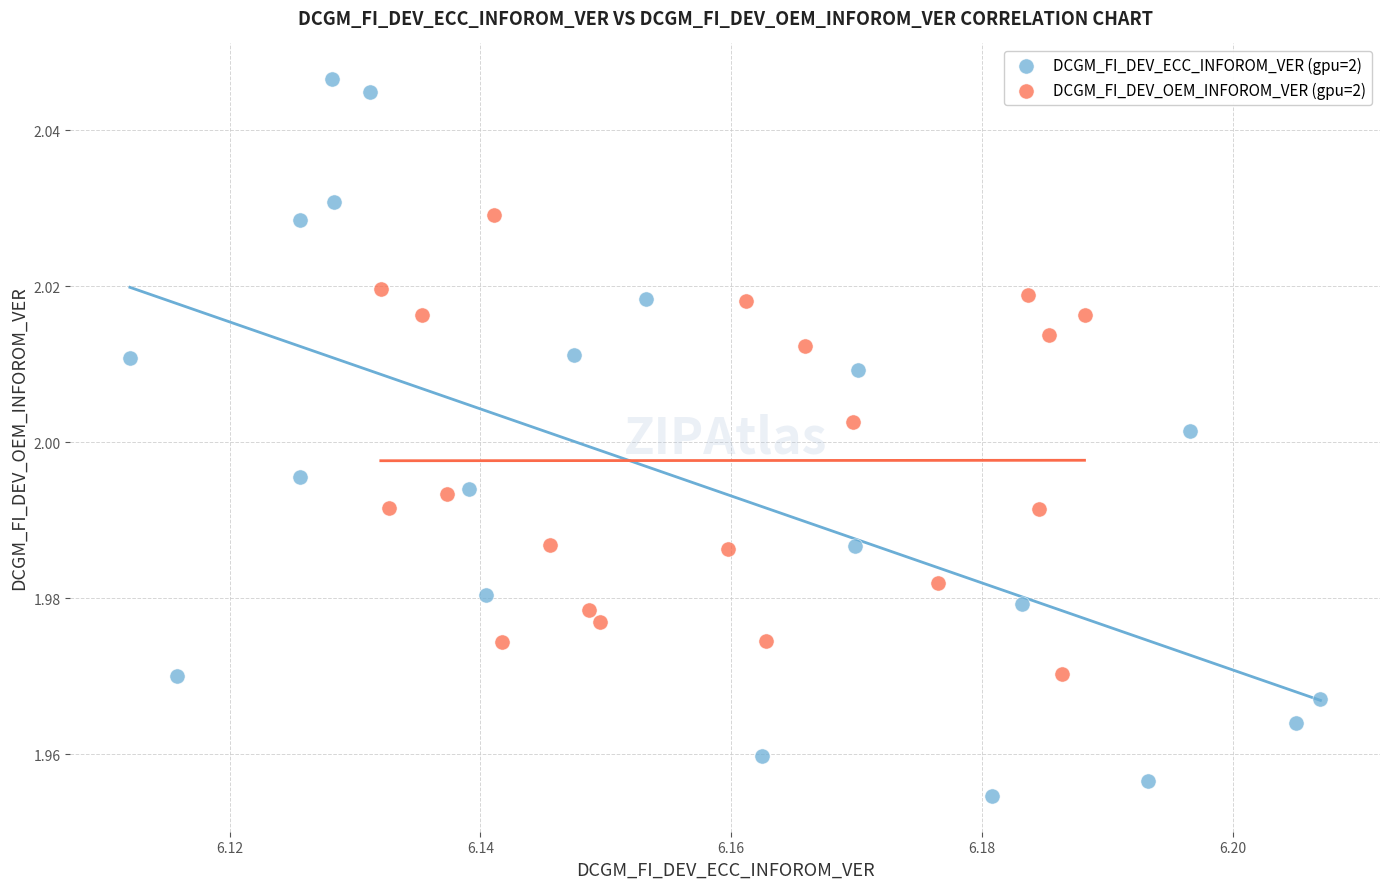

What are all the series names shown in the legend?

DCGM_FI_DEV_ECC_INFOROM_VER (gpu=2), DCGM_FI_DEV_OEM_INFOROM_VER (gpu=2)